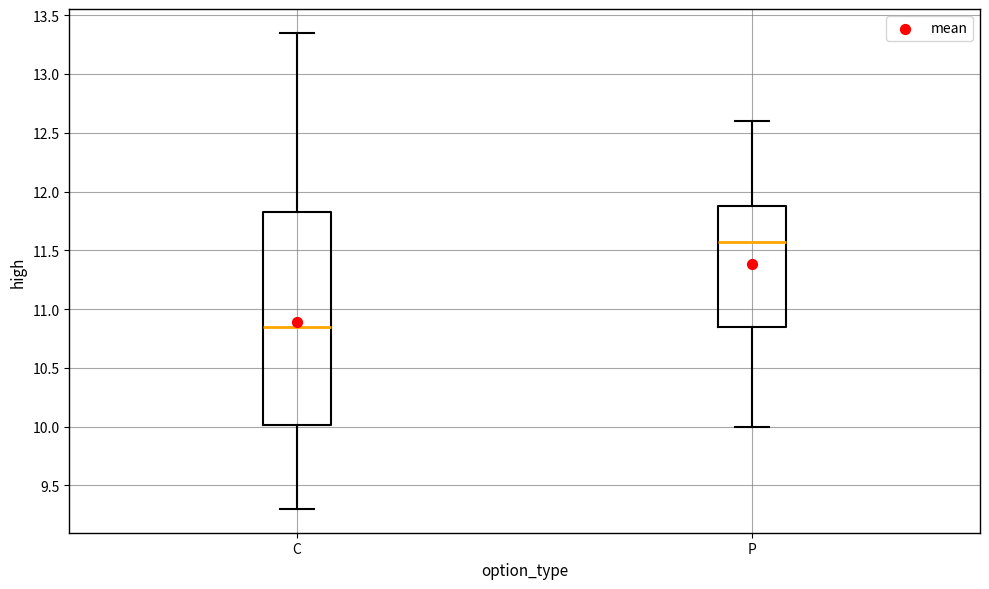

Where is the upper edge of the box for C on the y-axis? The values are not printed on the chart, so give them approximately, as read against the axis.

11.85